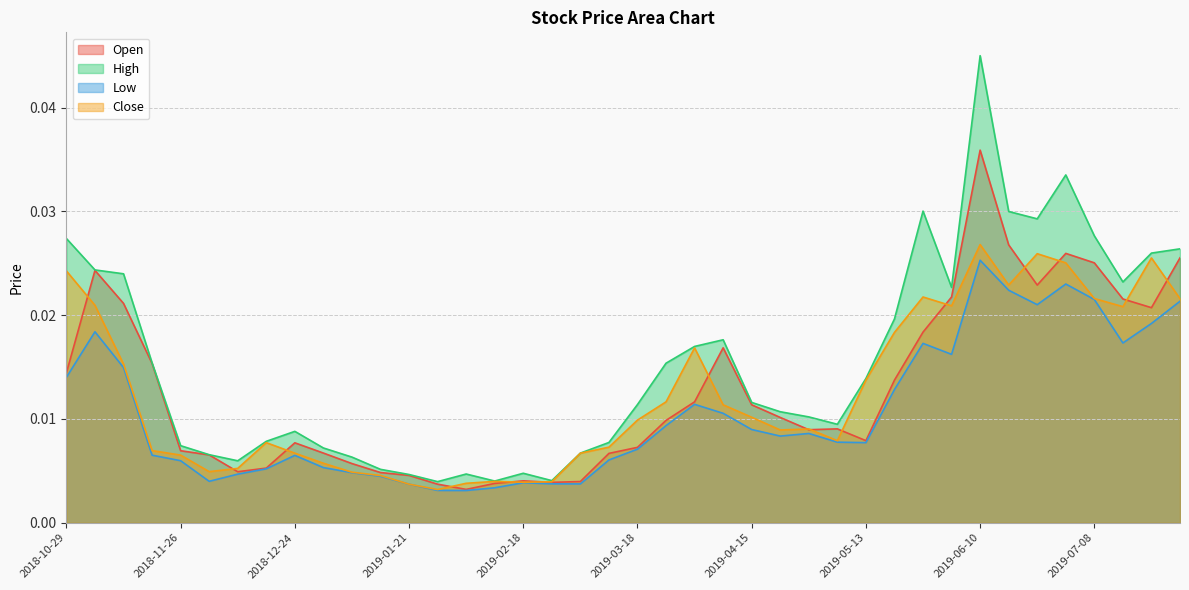

Which series changed the most between 2018-11-05 and 2019-02-25?

Open